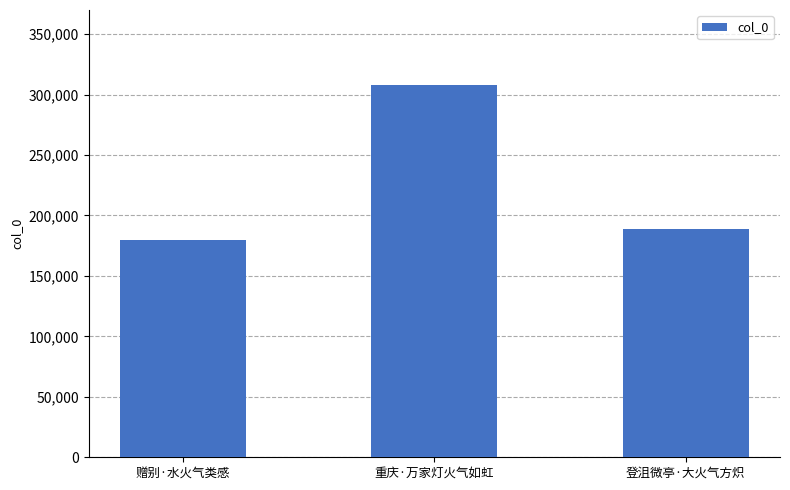

True or false: the data shows 499843 at 重庆·万家灯火气如虹.

False